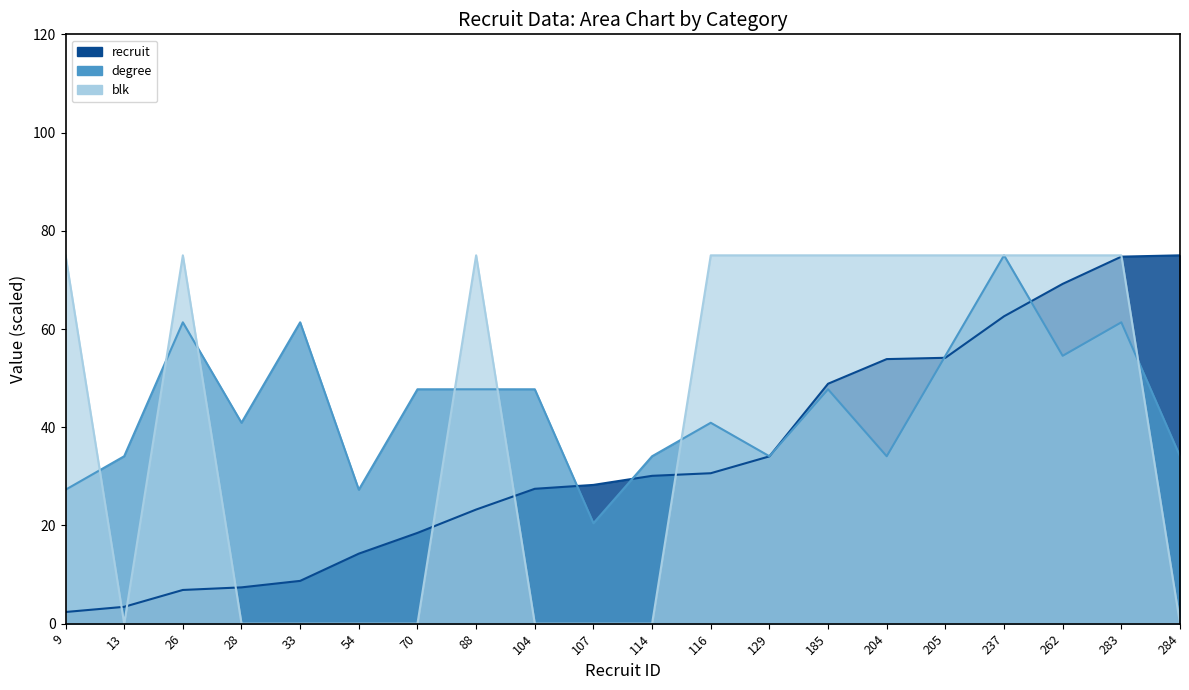

Which series has the largest total across all categories?

degree